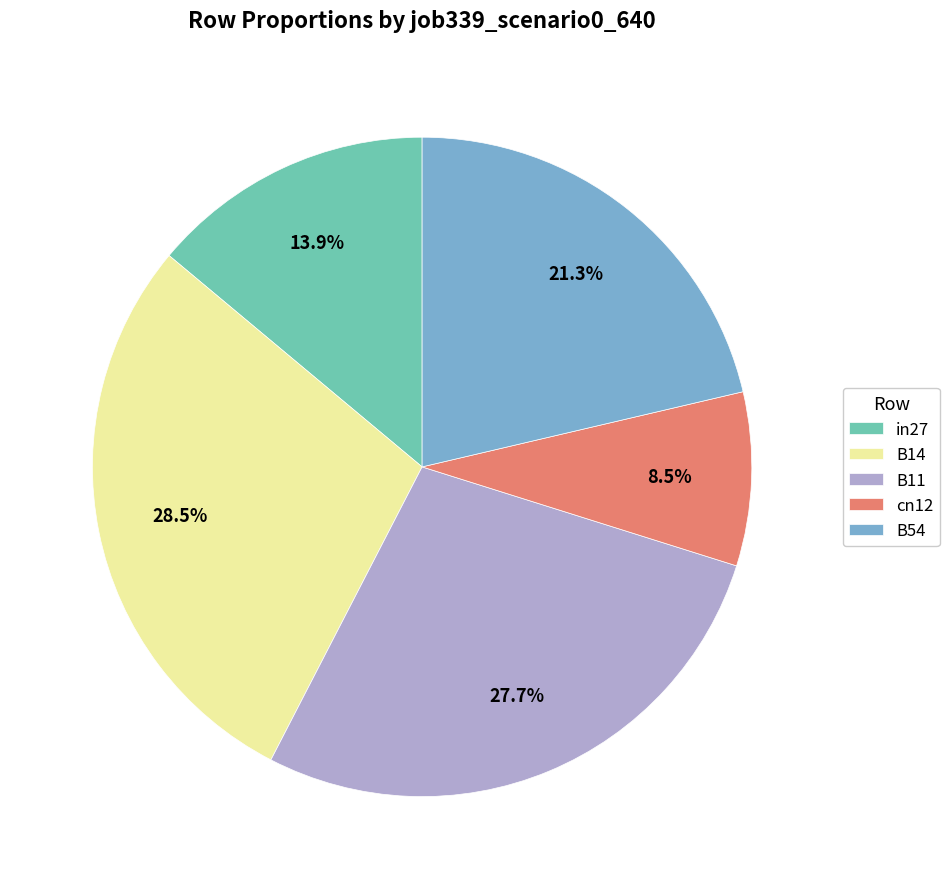

To the nearest percent, what is the difference between the largest and smallest slice percentages?

20%